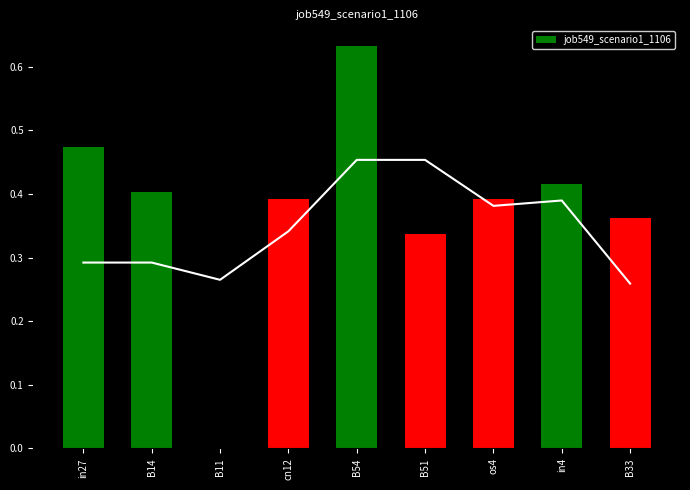

Is it true that the value at B51 is 0.3?

True